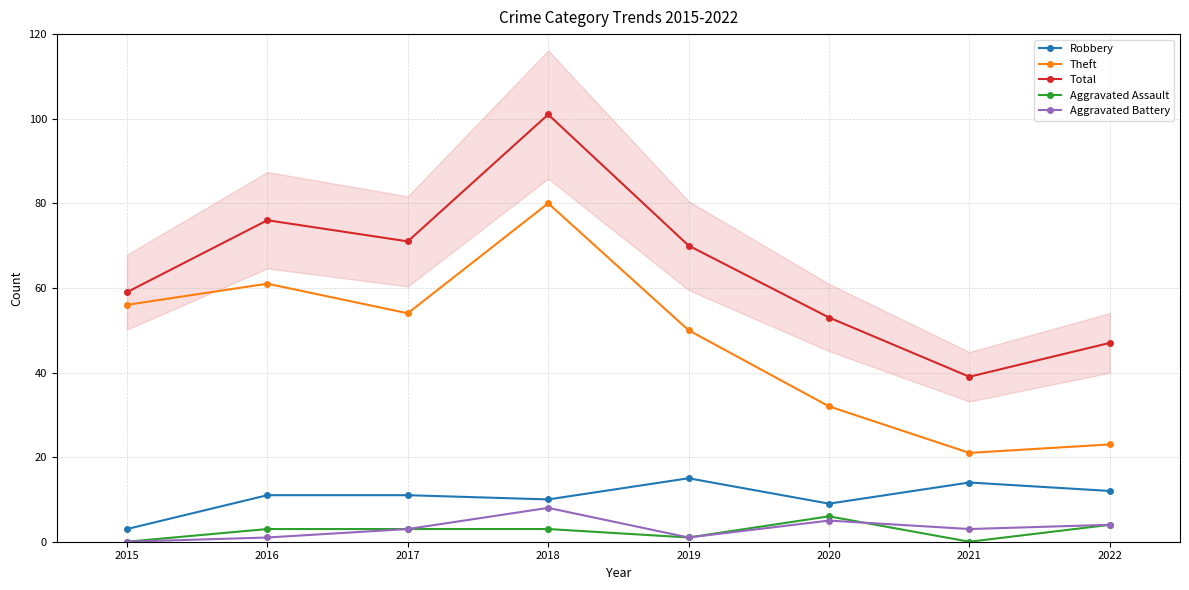

What is the difference between the maximum and minimum values in the Aggravated Assault series?

6